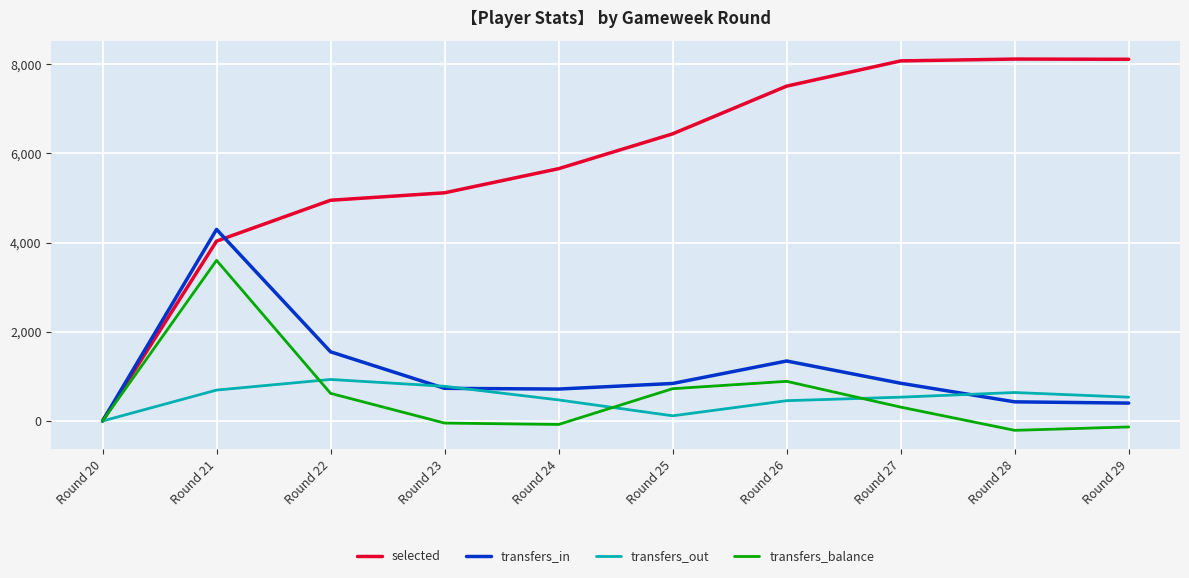

What is the total value across all series at Round 26?

10202